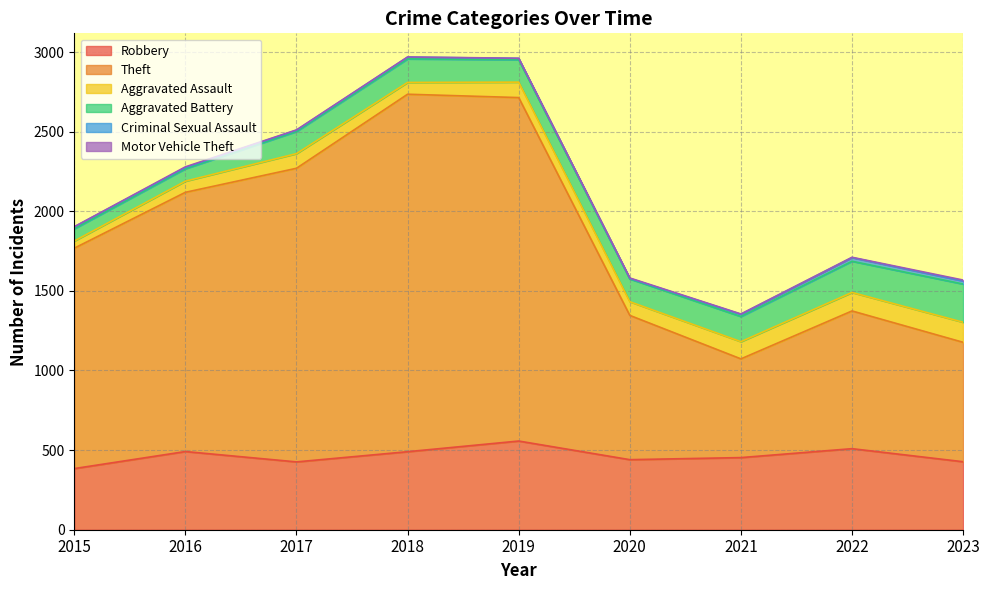

Where is the first local minimum for Criminal Sexual Assault?

2020